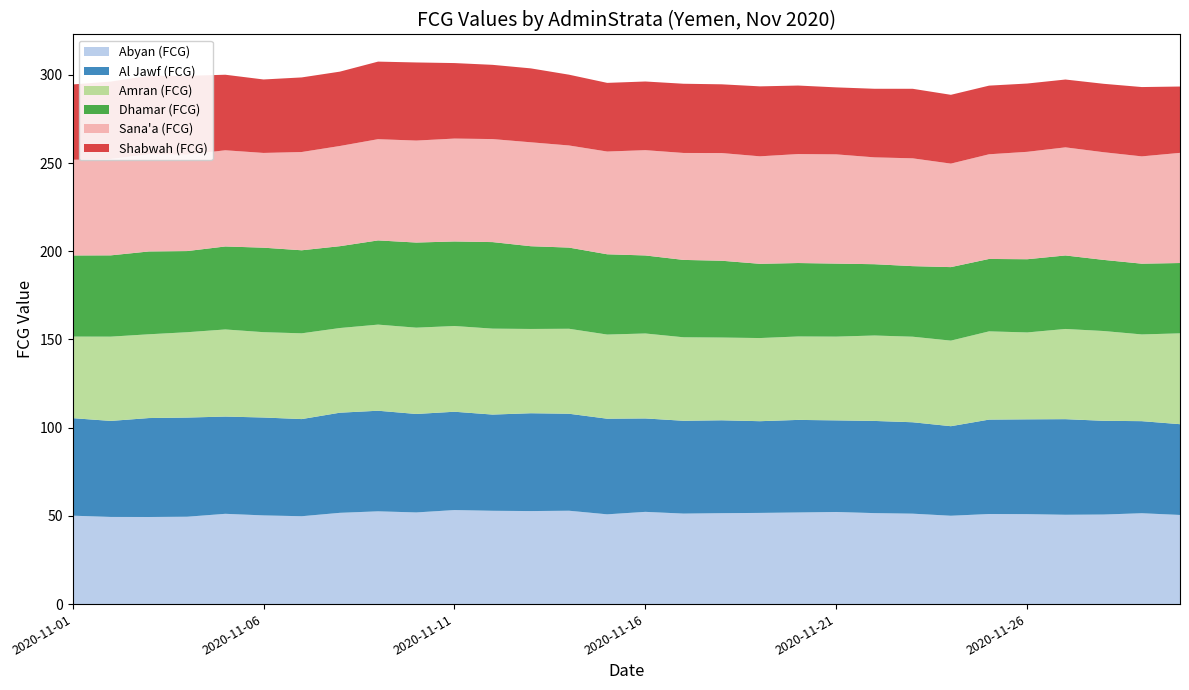

Reading right to left, transcribe all the data shown in this chart.

Abyan (FCG): 50.5	51.5	50.8	50.6	51.0	51.1	50.1	51.3	51.6	52.2	51.9	51.7	51.5	51.3	52.3	50.9	52.9	52.7	52.9	53.3	52.0	52.6	51.7	49.8	50.3	51.2	49.5	49.4	49.4	50.1
Al Jawf (FCG): 51.5	52.2	53.1	54.2	53.7	53.5	50.8	51.8	52.2	51.9	52.5	52.0	52.7	52.6	52.9	54.2	55.0	55.5	54.5	55.7	55.8	57.0	56.8	55.1	55.5	55.1	56.2	56.1	54.4	55.3
Amran (FCG): 51.5	49.2	50.9	51.1	49.3	50.0	48.5	48.5	48.4	47.5	47.3	47.1	46.9	47.3	48.2	47.7	48.2	47.8	48.7	48.6	48.9	48.8	48.0	48.6	48.4	49.4	48.4	47.5	47.8	46.2
Dhamar (FCG): 39.9	40.1	40.3	41.7	41.5	41.0	41.7	40.0	40.4	41.4	41.6	42.1	43.5	43.9	44.2	45.5	46.0	46.9	49.1	47.9	48.3	47.7	46.4	47.1	47.9	47.0	46.0	46.9	46.1	46.0
Sana'a (FCG): 62.4	60.8	61.0	61.3	60.9	59.3	58.7	61.1	60.6	61.9	61.8	60.9	61.0	60.6	59.7	58.2	57.9	58.9	58.4	58.3	57.8	57.4	56.8	55.7	53.7	54.5	54.7	55.1	54.6	54.2
Shabwah (FCG): 37.6	39.3	38.8	38.4	38.7	38.9	39.0	39.4	38.9	38.0	38.8	39.7	39.0	39.2	38.9	38.9	40.1	41.9	42.1	42.8	44.3	44.0	42.1	42.3	41.6	42.8	44.7	44.5	43.9	42.7